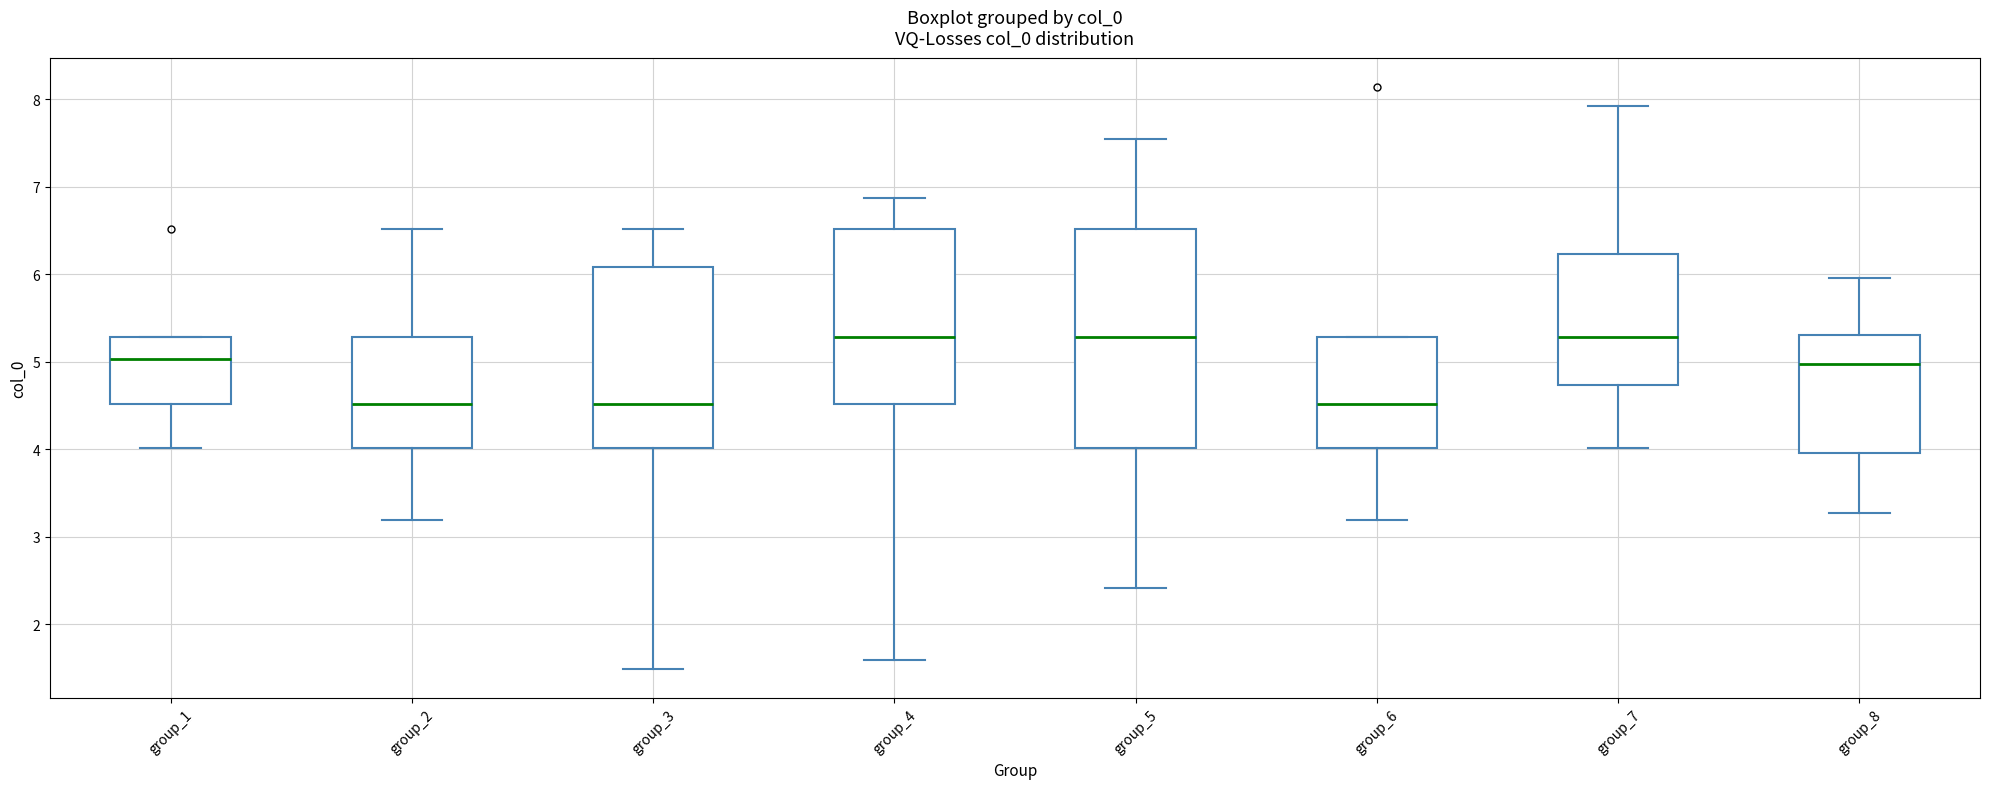

Reading left to right, transcribe this box plot: for each box, give where its median line is, the range the box spans, and where its two whiskers end, as read against the y-axis. The values are not printed on the chart, so give them approximately, as read against the axis.

group_1: median 5.0, box 4.5 to 5.3, whiskers 4.0 to 5.3
group_2: median 4.5, box 4.0 to 5.3, whiskers 3.2 to 6.5
group_3: median 4.5, box 4.0 to 6.1, whiskers 1.5 to 6.5
group_4: median 5.3, box 4.5 to 6.5, whiskers 1.6 to 6.9
group_5: median 5.3, box 4.0 to 6.5, whiskers 2.4 to 7.5
group_6: median 4.5, box 4.0 to 5.3, whiskers 3.2 to 5.3
group_7: median 5.3, box 4.7 to 6.2, whiskers 4.0 to 7.9
group_8: median 5.0, box 4.0 to 5.3, whiskers 3.3 to 6.0